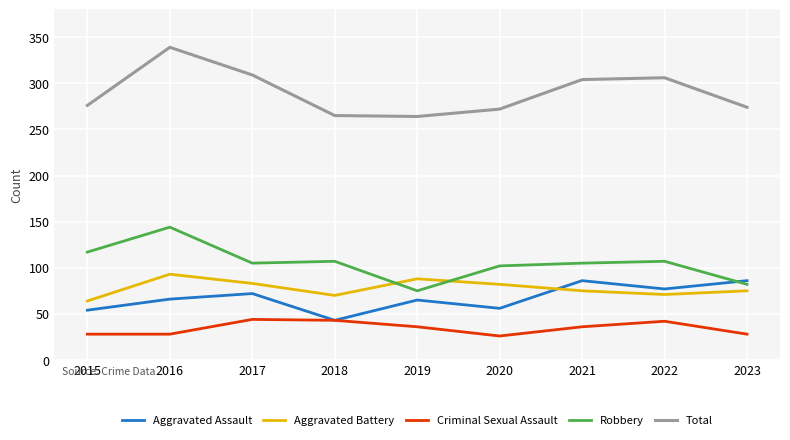

True or false: Criminal Sexual Assault has more than 2 points higher than both neighbors.

False